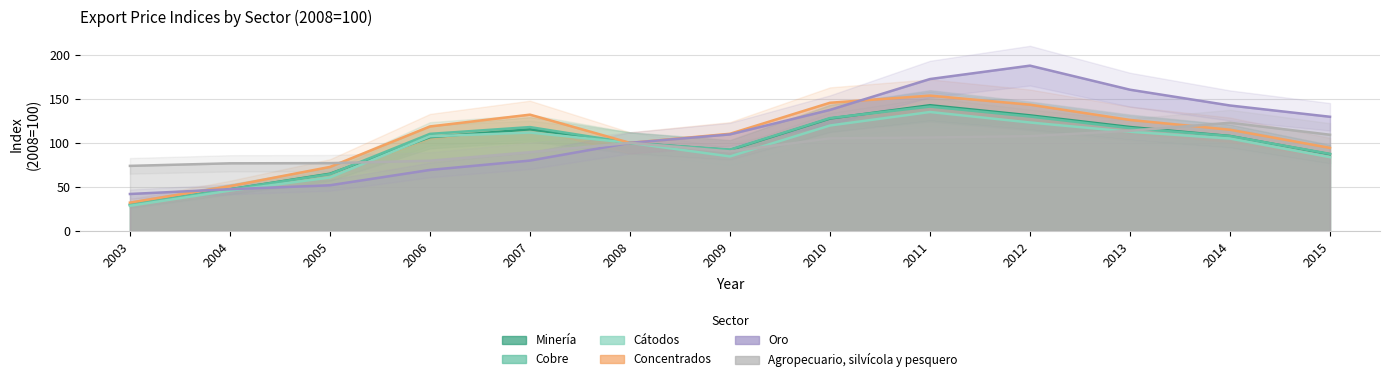

What is the greatest value displayed?

187.6